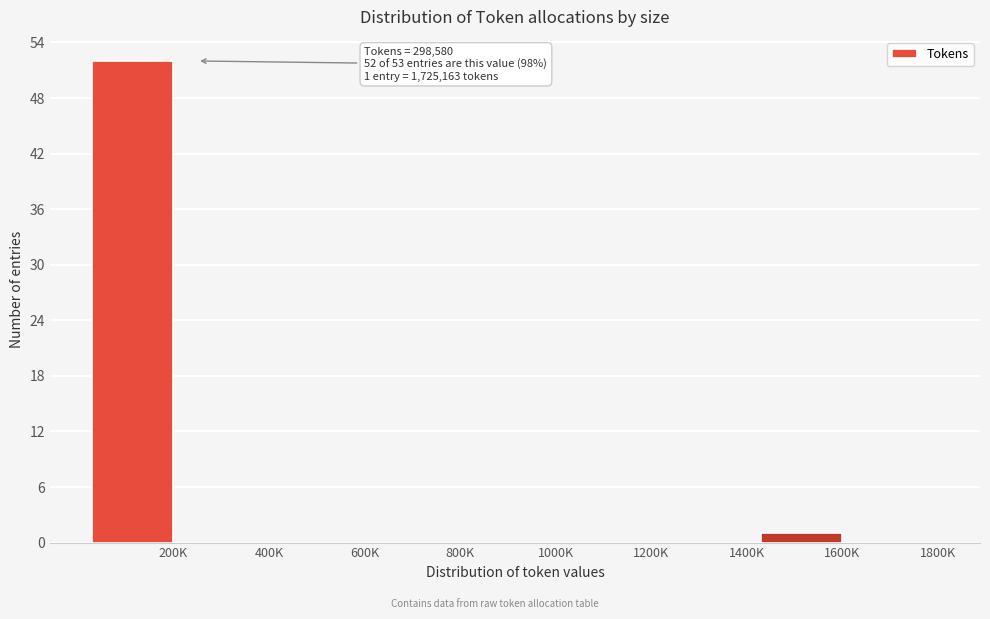

Reading left to right, list all the values displayed in this chart.

200K=52	400K=0	600K=0	800K=0	1000K=0	1200K=0	1400K=0	1600K=1	1800K=0